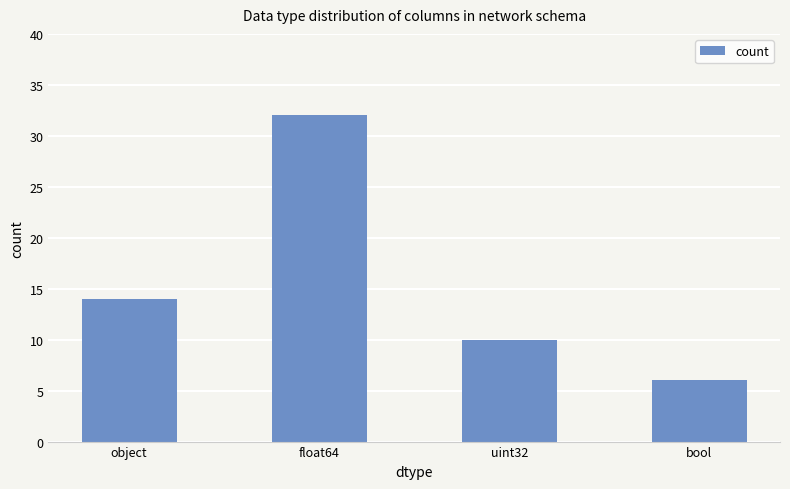

Count the number of data series in this chart.

1